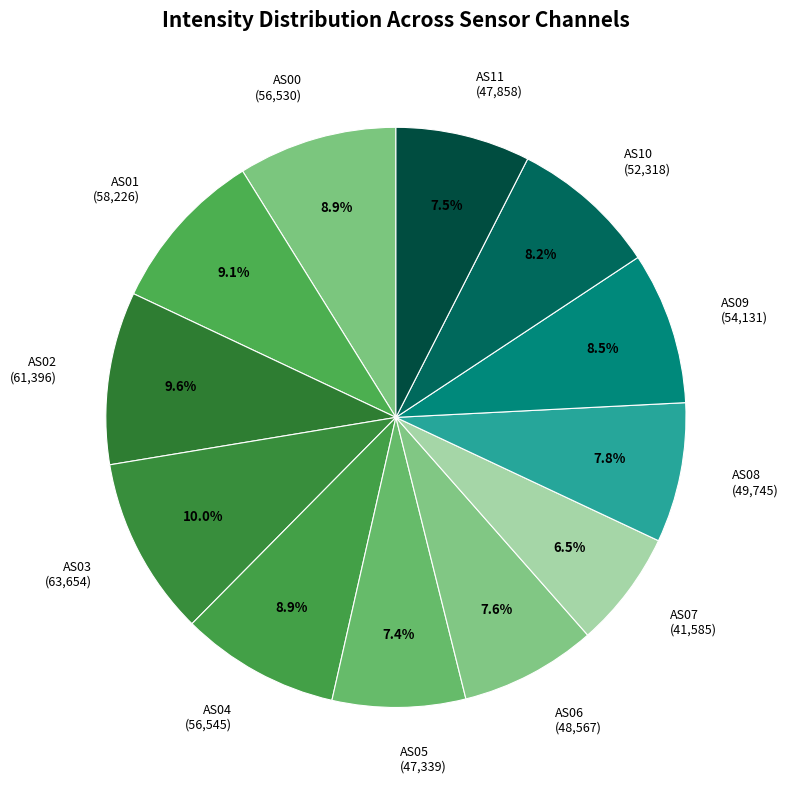

What is the ratio of the value at AS04 to the value at AS10?

1.1